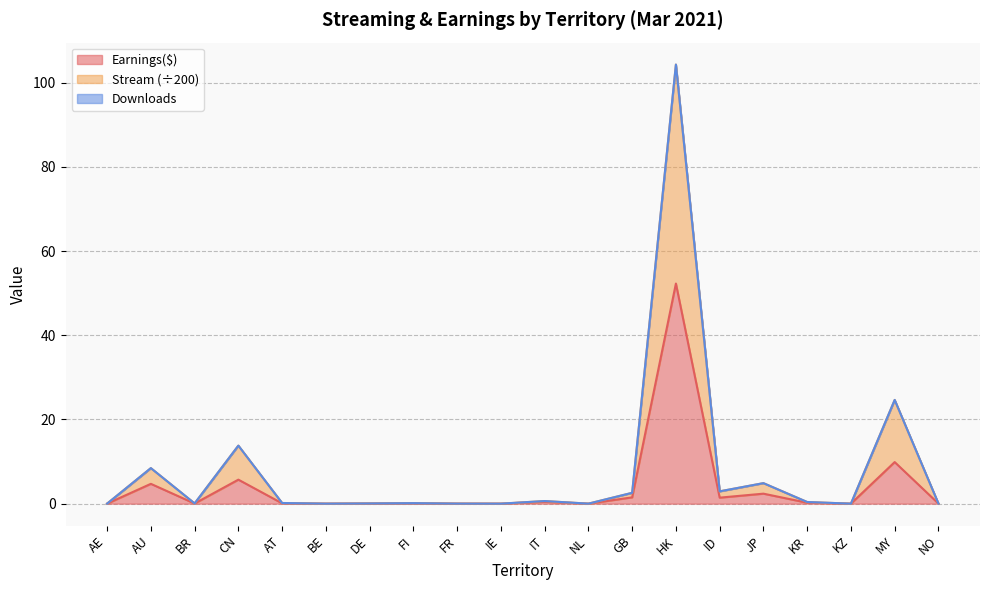

Which series has the largest total across all categories?

Stream